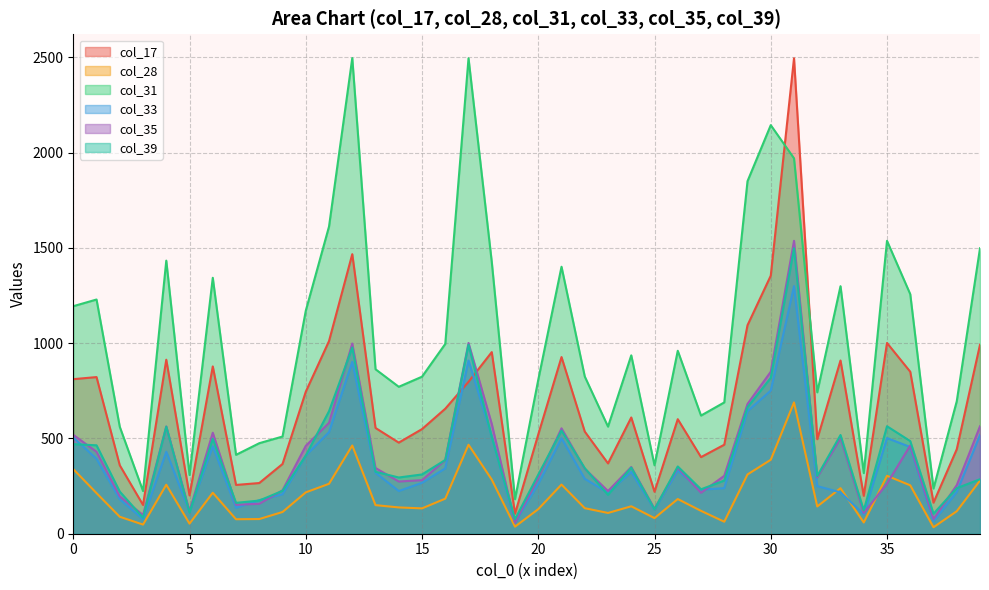

Which series has the largest total across all categories?

col_31